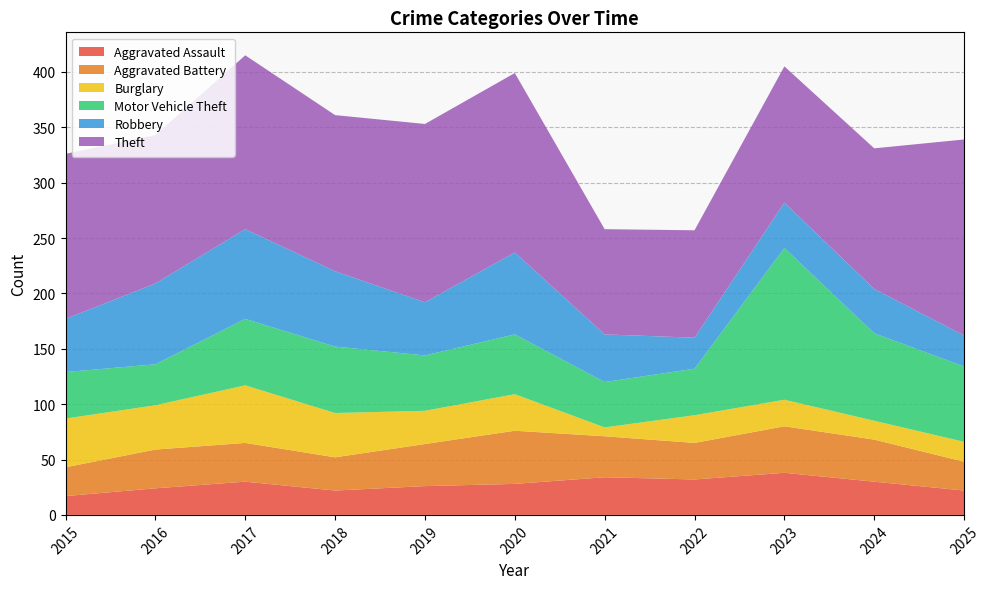

Reading left to right, list all the values displayed in this chart.

Aggravated Assault: 17	24	30	22	26	28	34	32	38	30	22
Aggravated Battery: 26	35	35	30	38	48	37	33	42	38	26
Burglary: 44	40	52	40	30	33	8	25	24	17	18
Motor Vehicle Theft: 42	37	60	60	50	54	41	42	137	79	68
Robbery: 48	73	81	68	48	74	43	28	41	40	28
Theft: 149	134	157	141	161	162	95	97	123	127	177